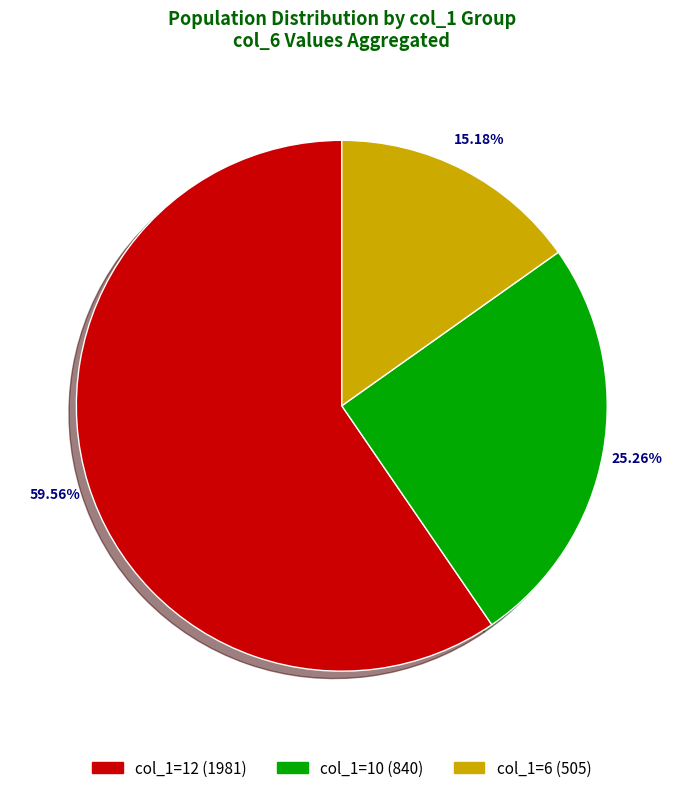

Which category has the biggest portion of the pie?

col_1=12 (1981)